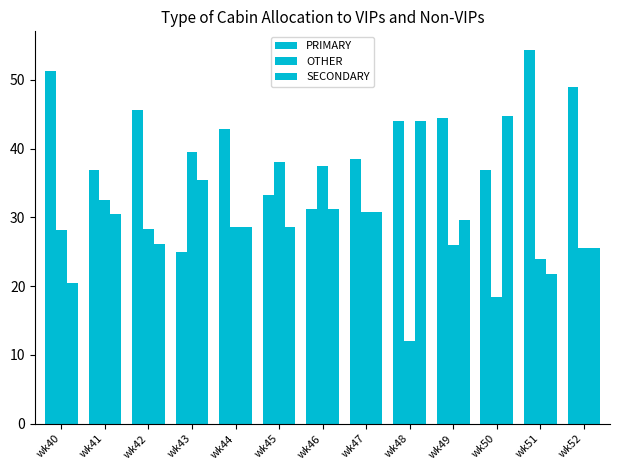

What is the smallest value displayed?

12.0